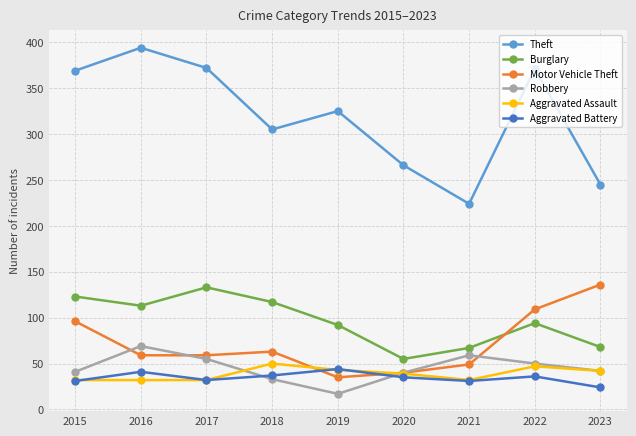

Where is the first local maximum for Theft?

2016